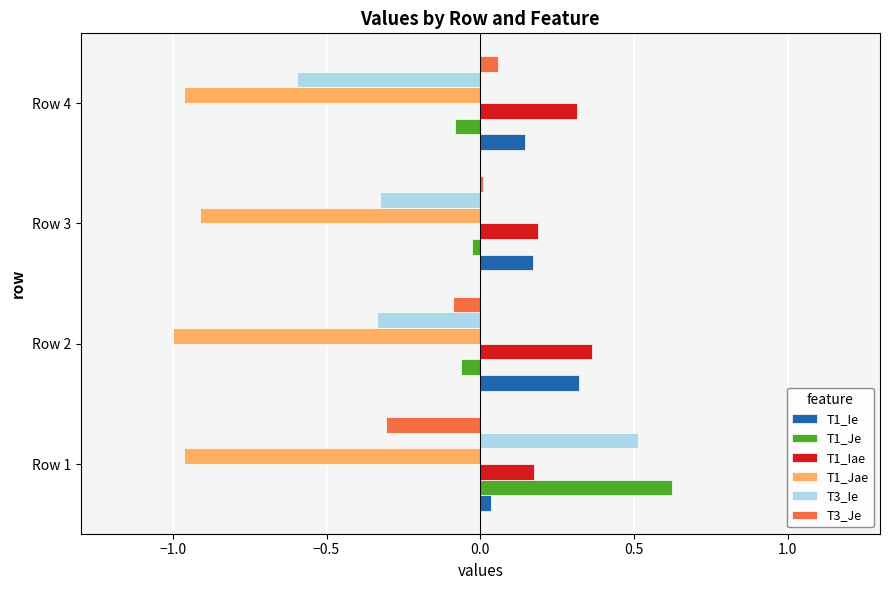

Which category has the highest value in the T1_Je series?

Row 1